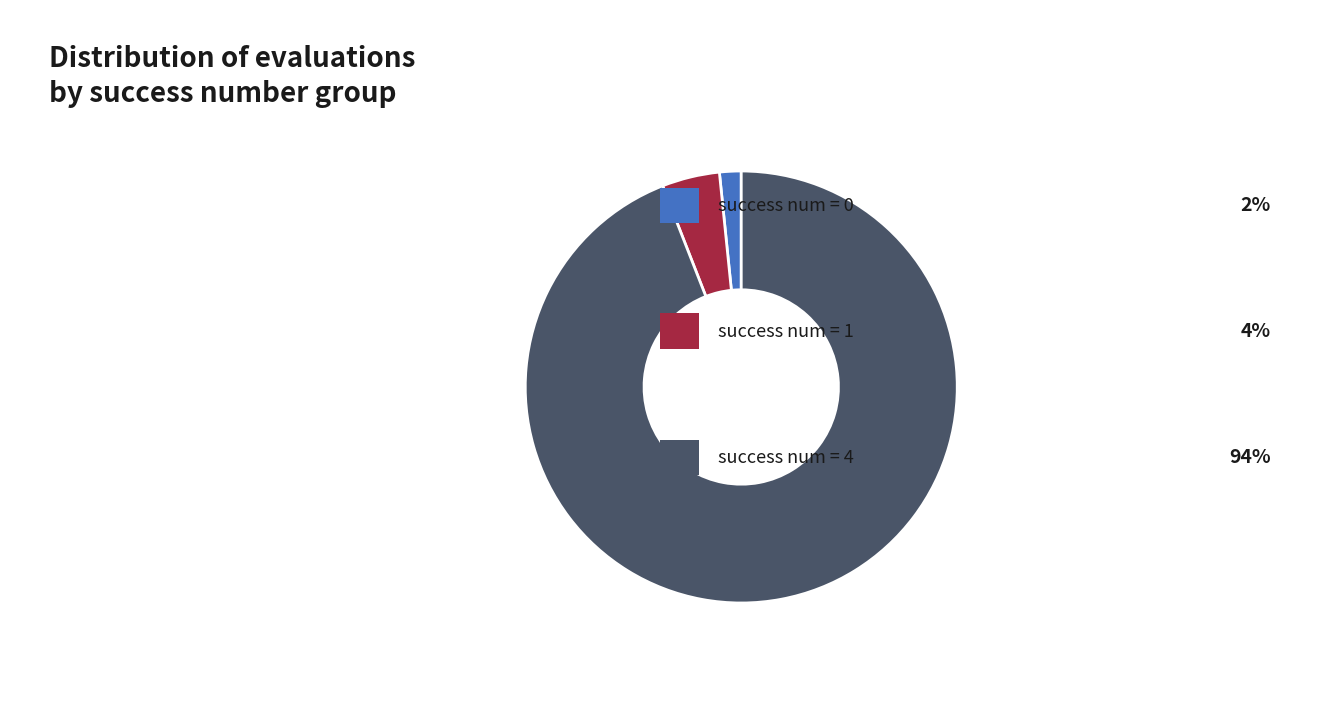

How many segments does this pie chart have?

3